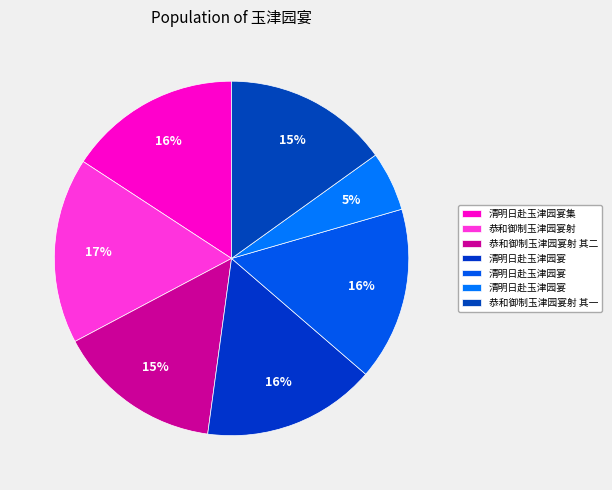

Count the number of slices in the pie.

7